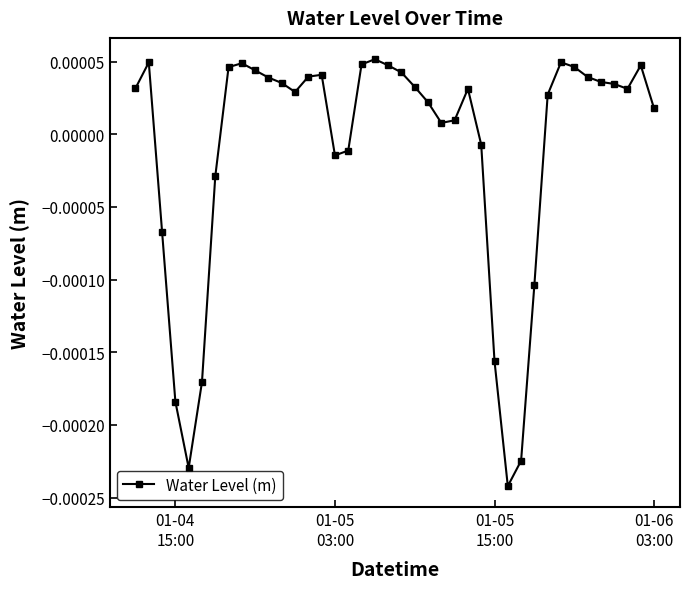

True or false: the data has more than 2 interior local peaks.

True